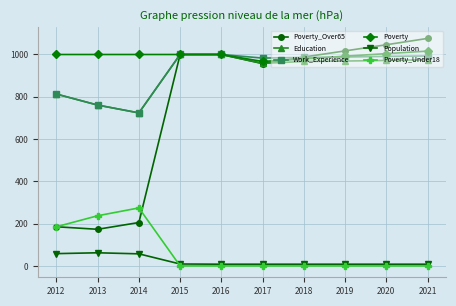

True or false: Population and Work_Experience intersect in this chart.

False